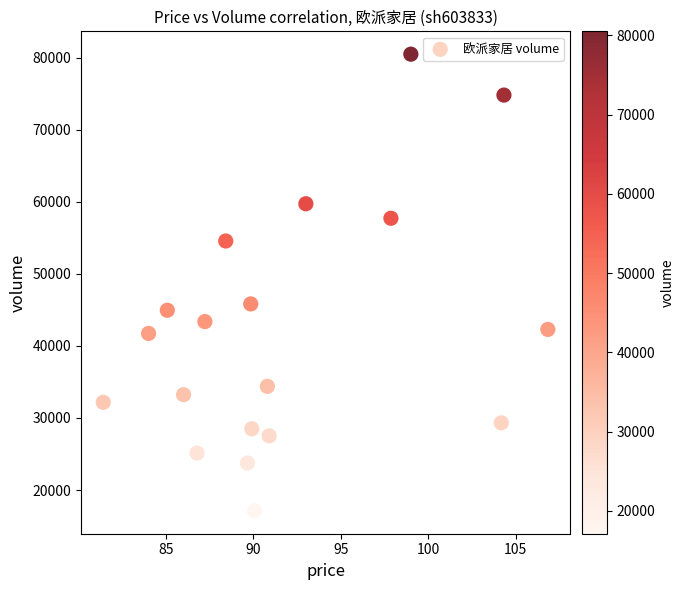

What is the range of Y values (max minus min)?

63412